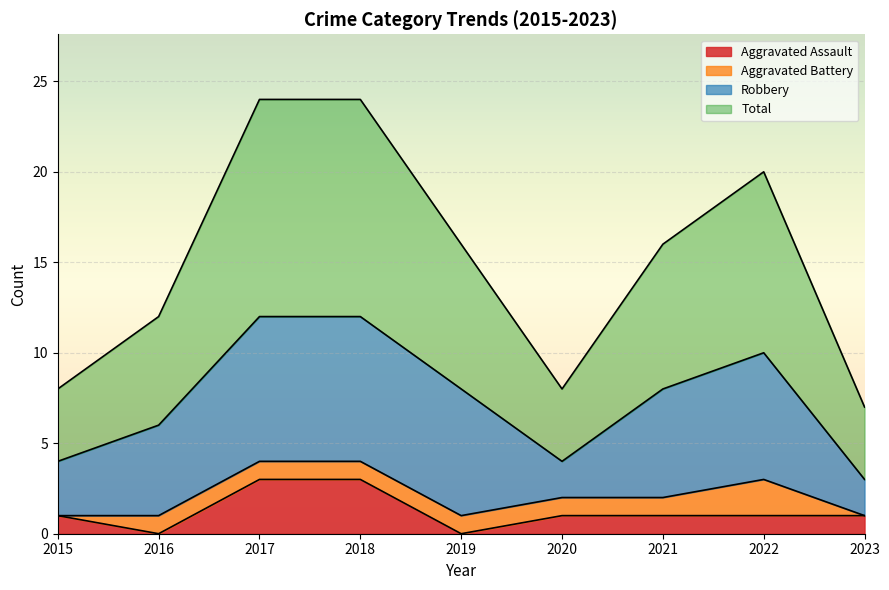

True or false: Aggravated Assault has a value of 1 at 2015.

True